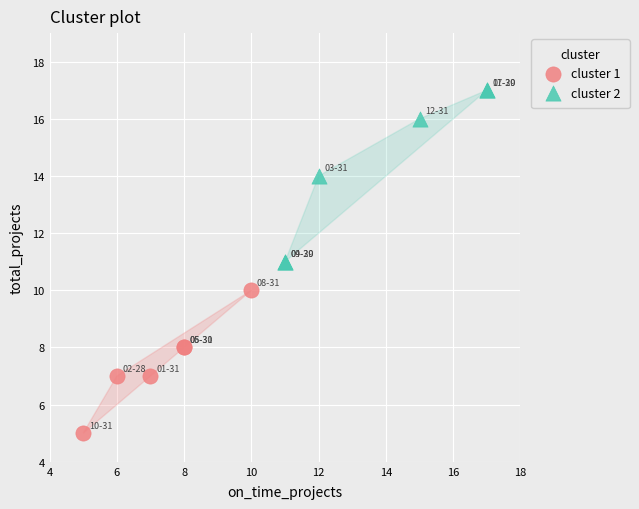

Which series reaches the minimum Y coordinate?

cluster 1